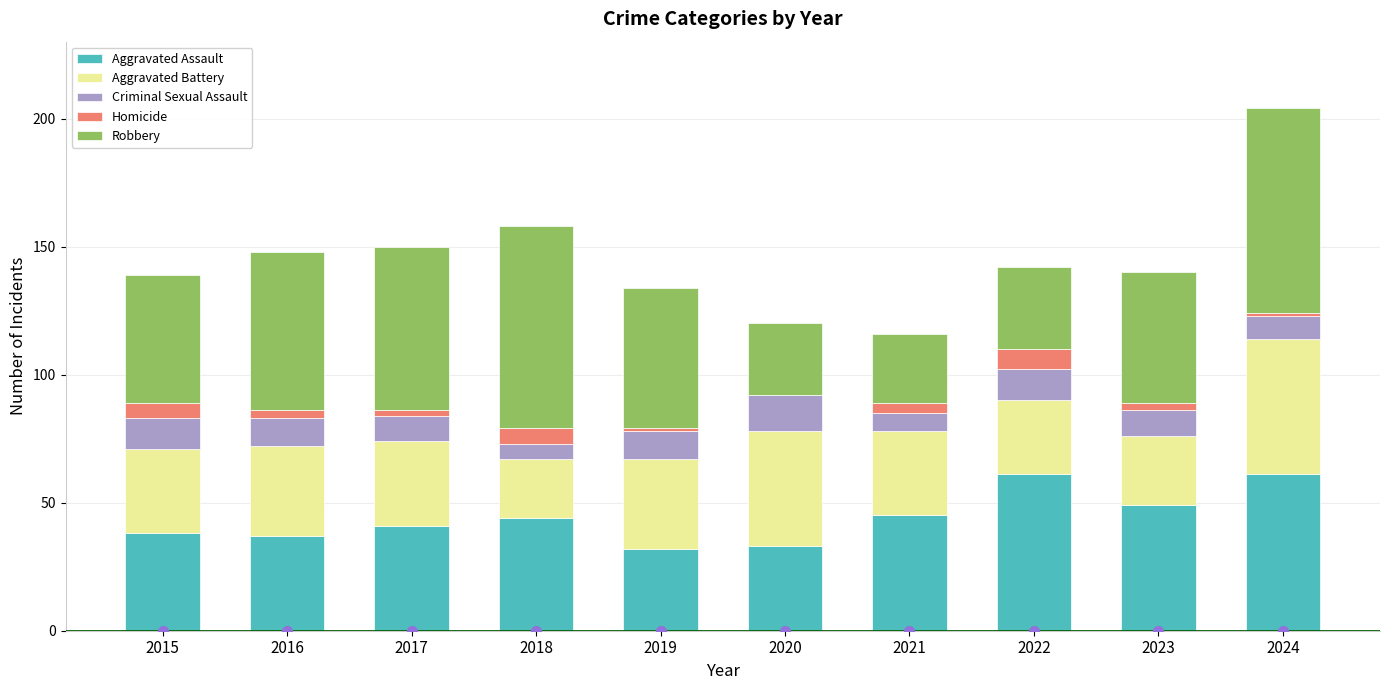

At which category is the sum across all series the highest?

2024